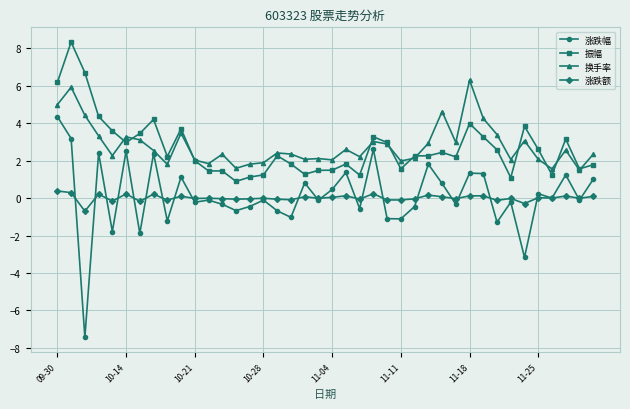

List the series in order of their peak value, lowest first.

涨跌额, 涨跌幅, 换手率, 振幅